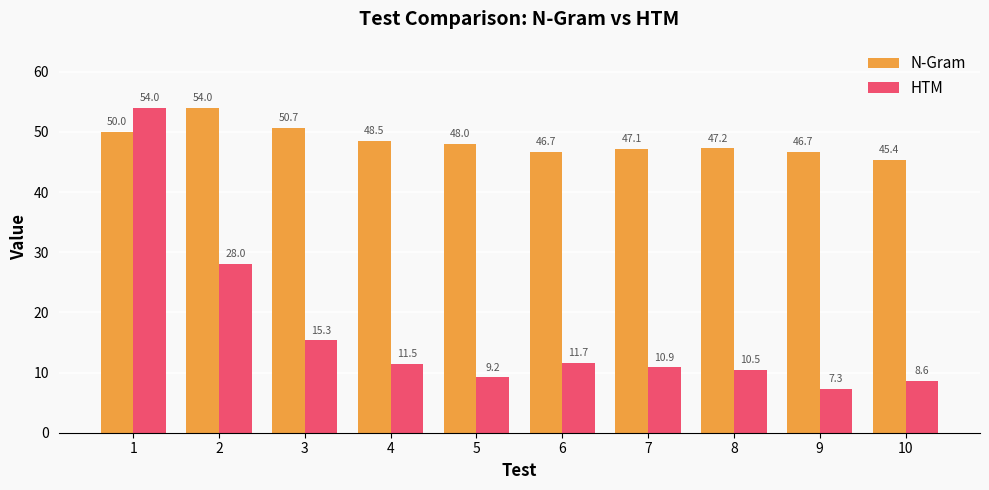

At which category is the sum across all series the highest?

1